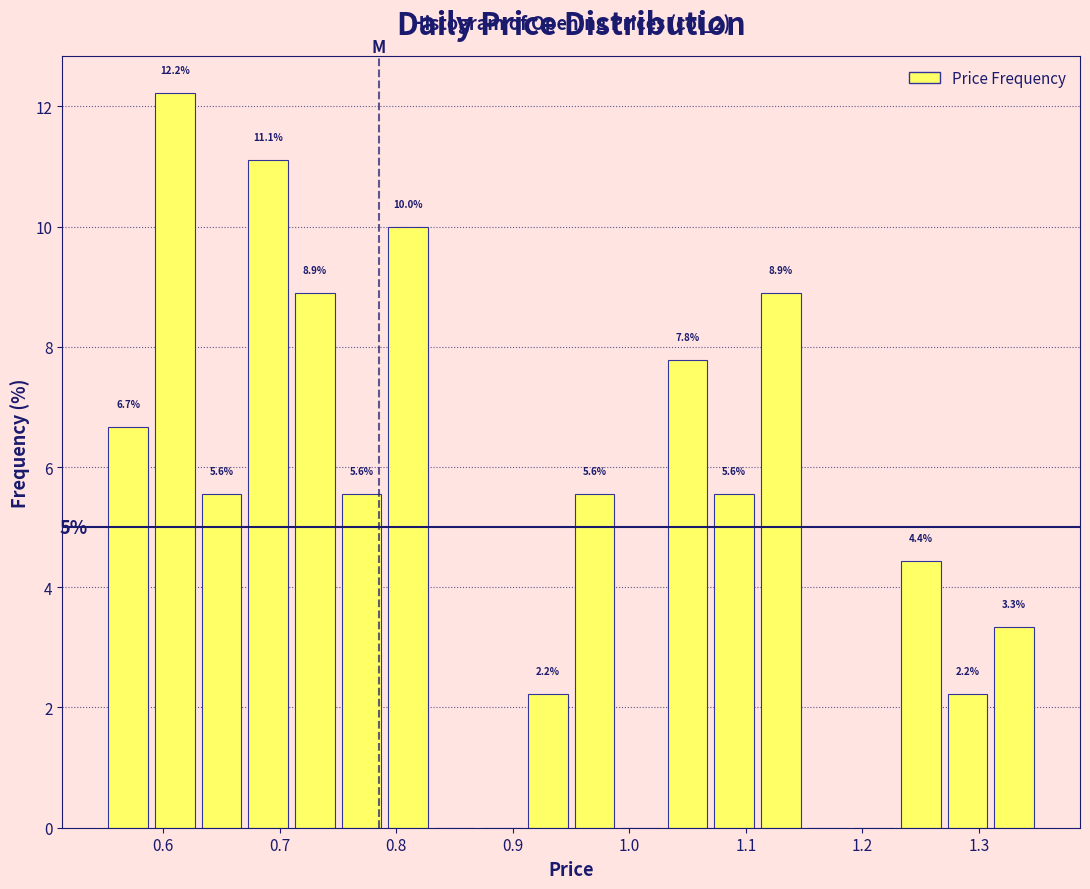

Over which range of the x-axis is the bar tallest?

0.59 to 0.63